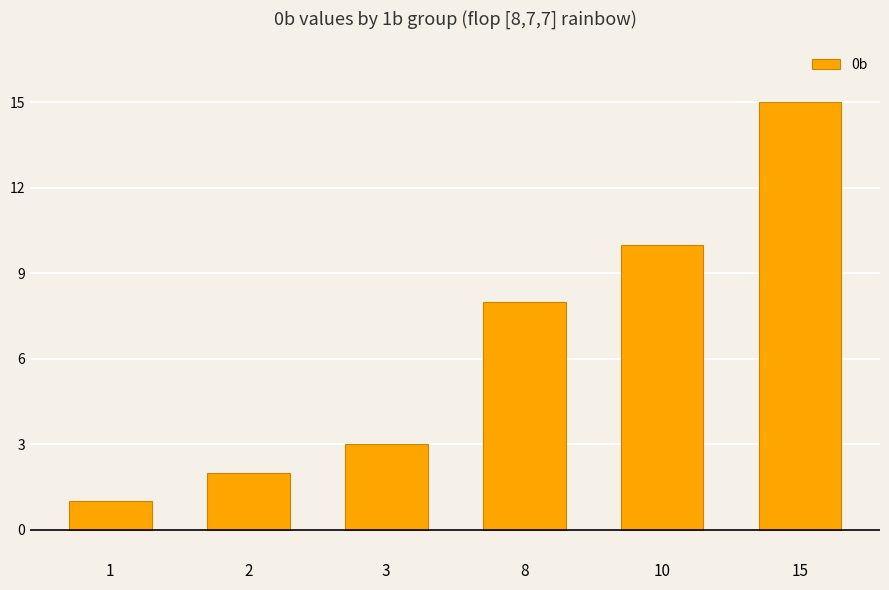

Is it true that the value at 2 is 2?

True